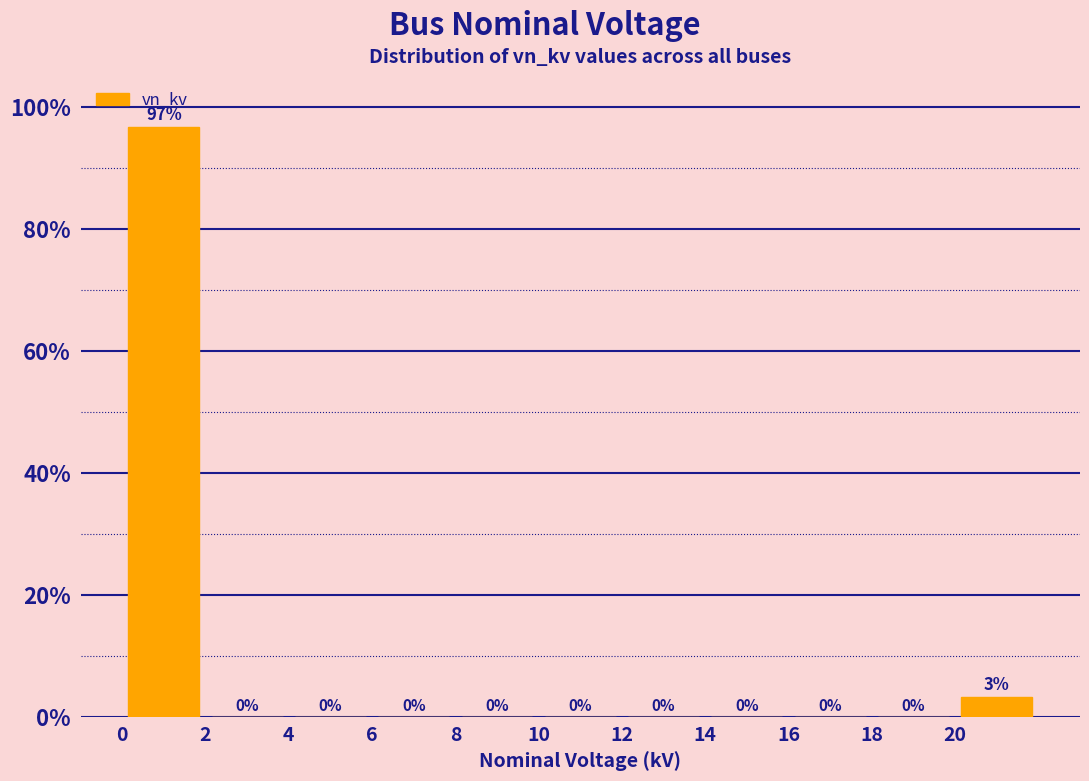

Which range on the x-axis has the tallest bar?

0 to 2